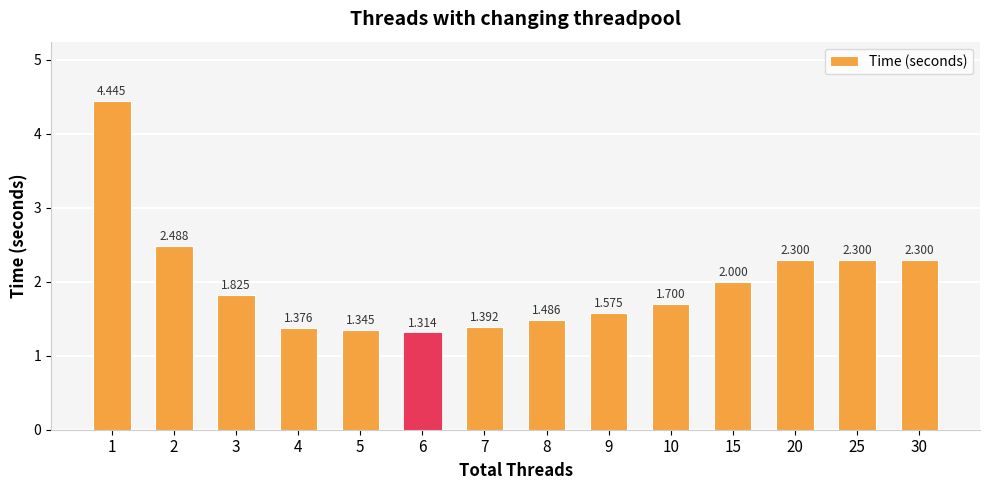

Approximately how many times larger is the value at 6 compared to 15?

0.7